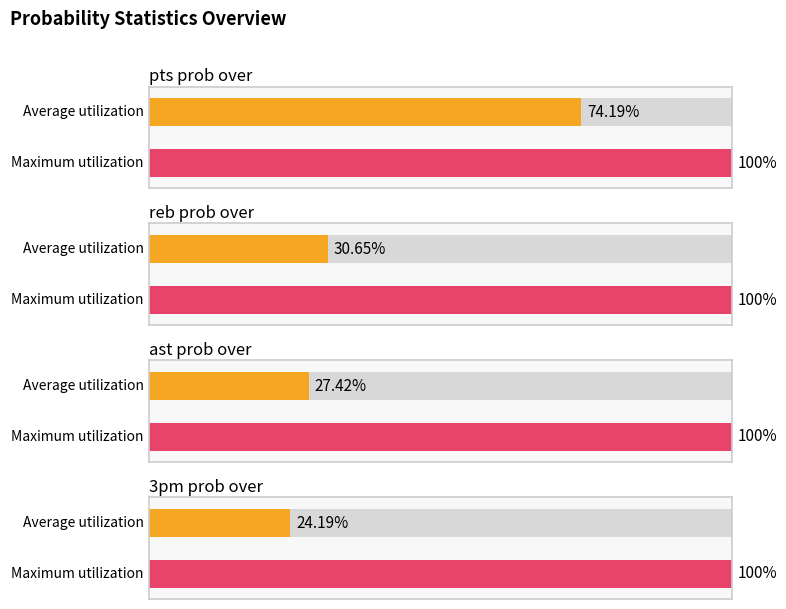

What is the maximum value shown in the chart?

100